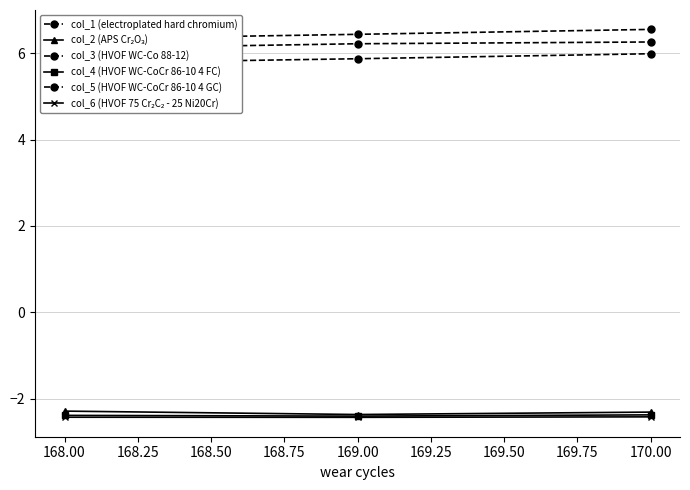

Is it true that col_4 (HVOF WC-CoCr 86-10 4 FC) equals -1.6 at 170.00?

False